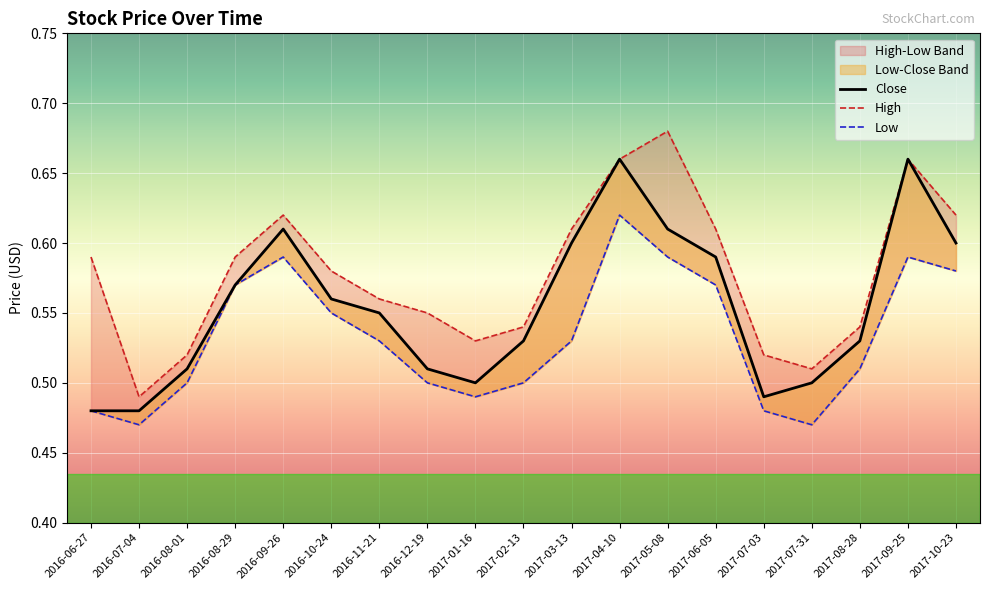

Where is the first local maximum for Close?

2016-09-26